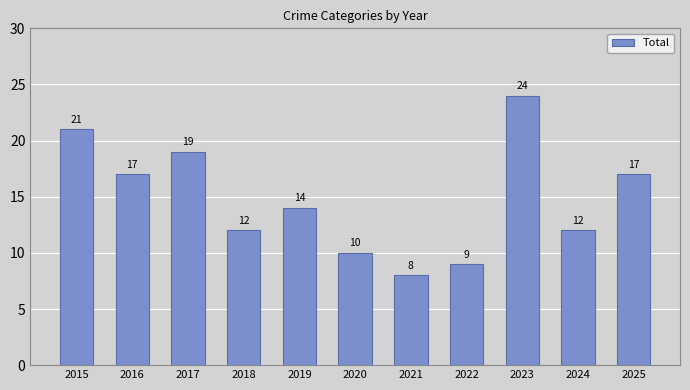

At which label does the data first exceed 14?

2015